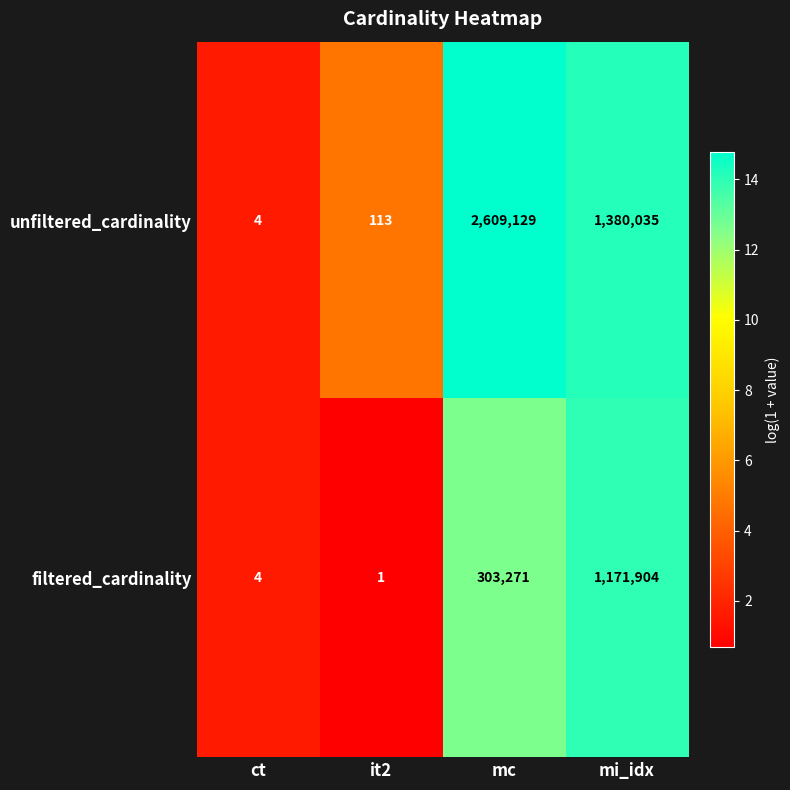

Reading left to right, extract all data points from this chart.

unfiltered_cardinality: ct=4	it2=113	mc=2609129	mi_idx=1380035
filtered_cardinality: ct=4	it2=1	mc=303271	mi_idx=1171904